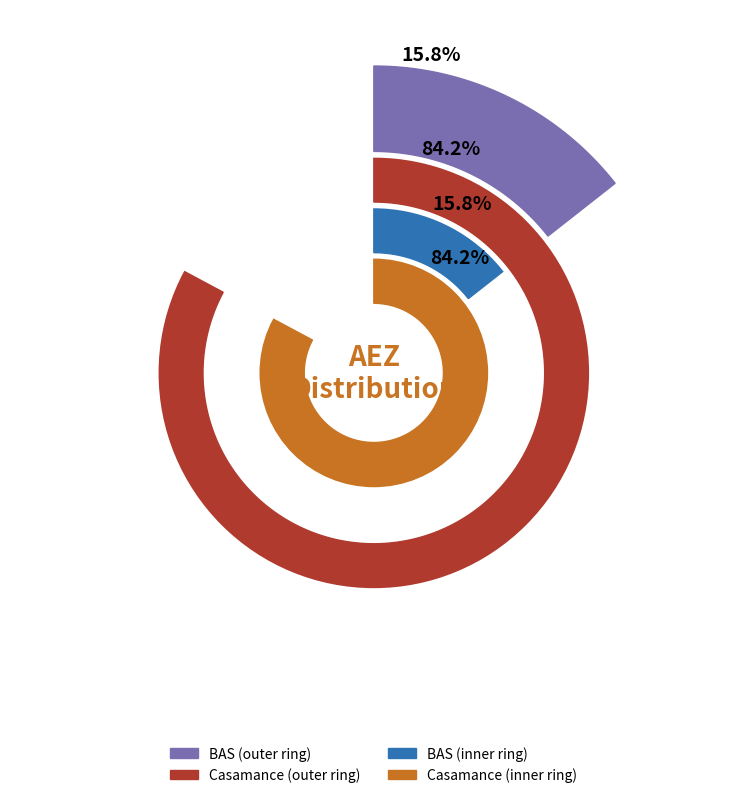

Rank the categories by value from lowest to highest.

BAS, Casamance